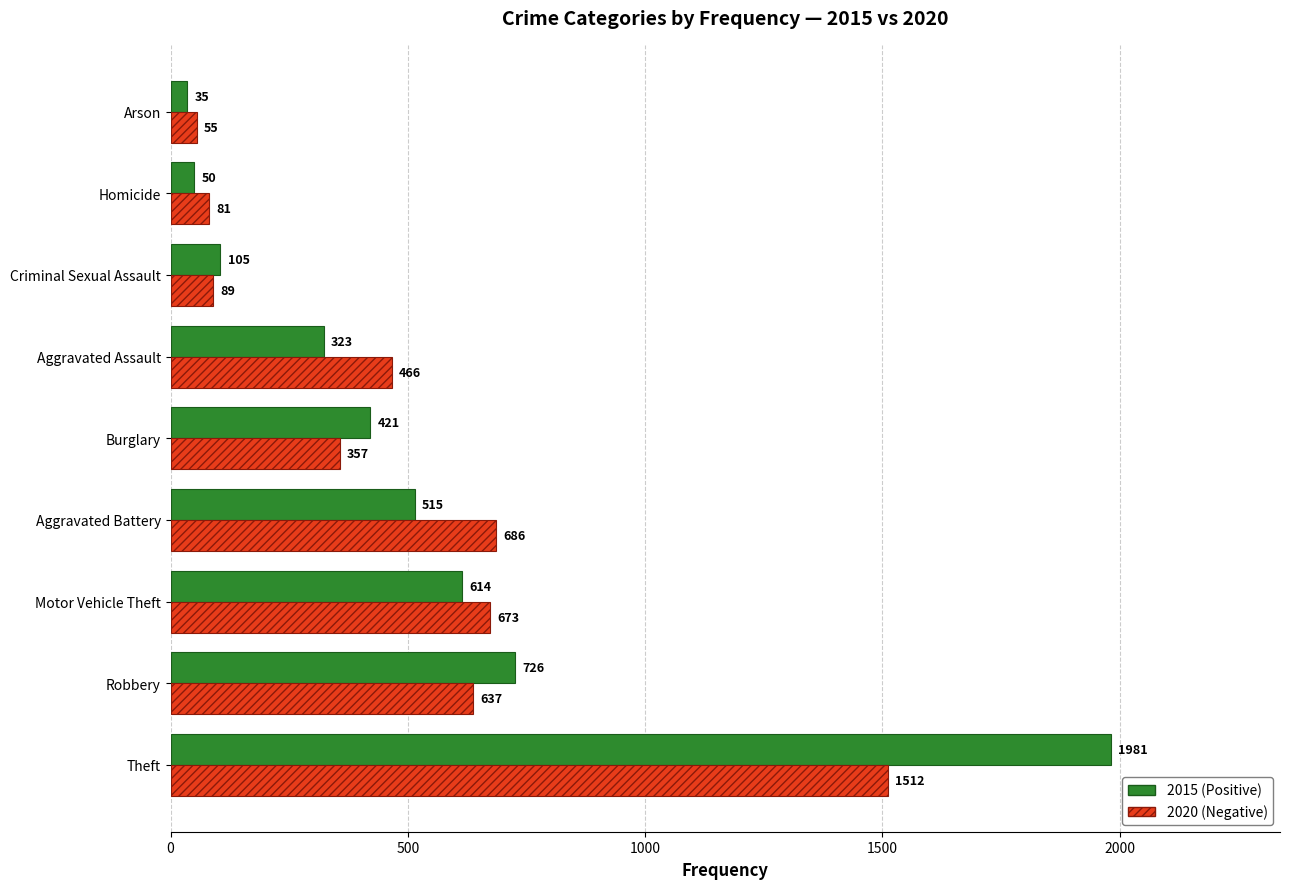

What is the minimum value for 2020 (Negative)?

55